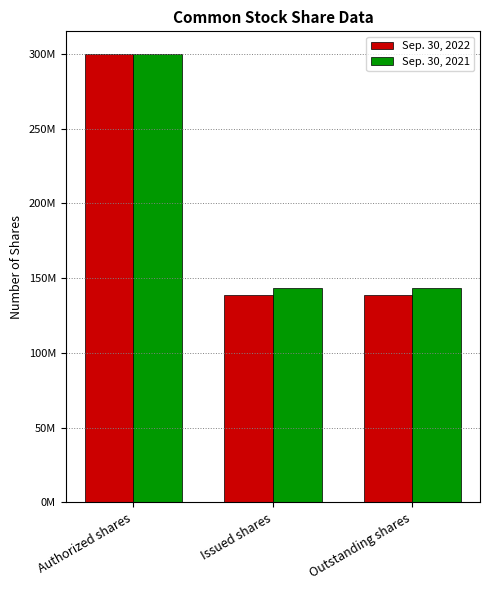

Where is Sep. 30, 2022 nearest to the value 219466953?

Issued shares